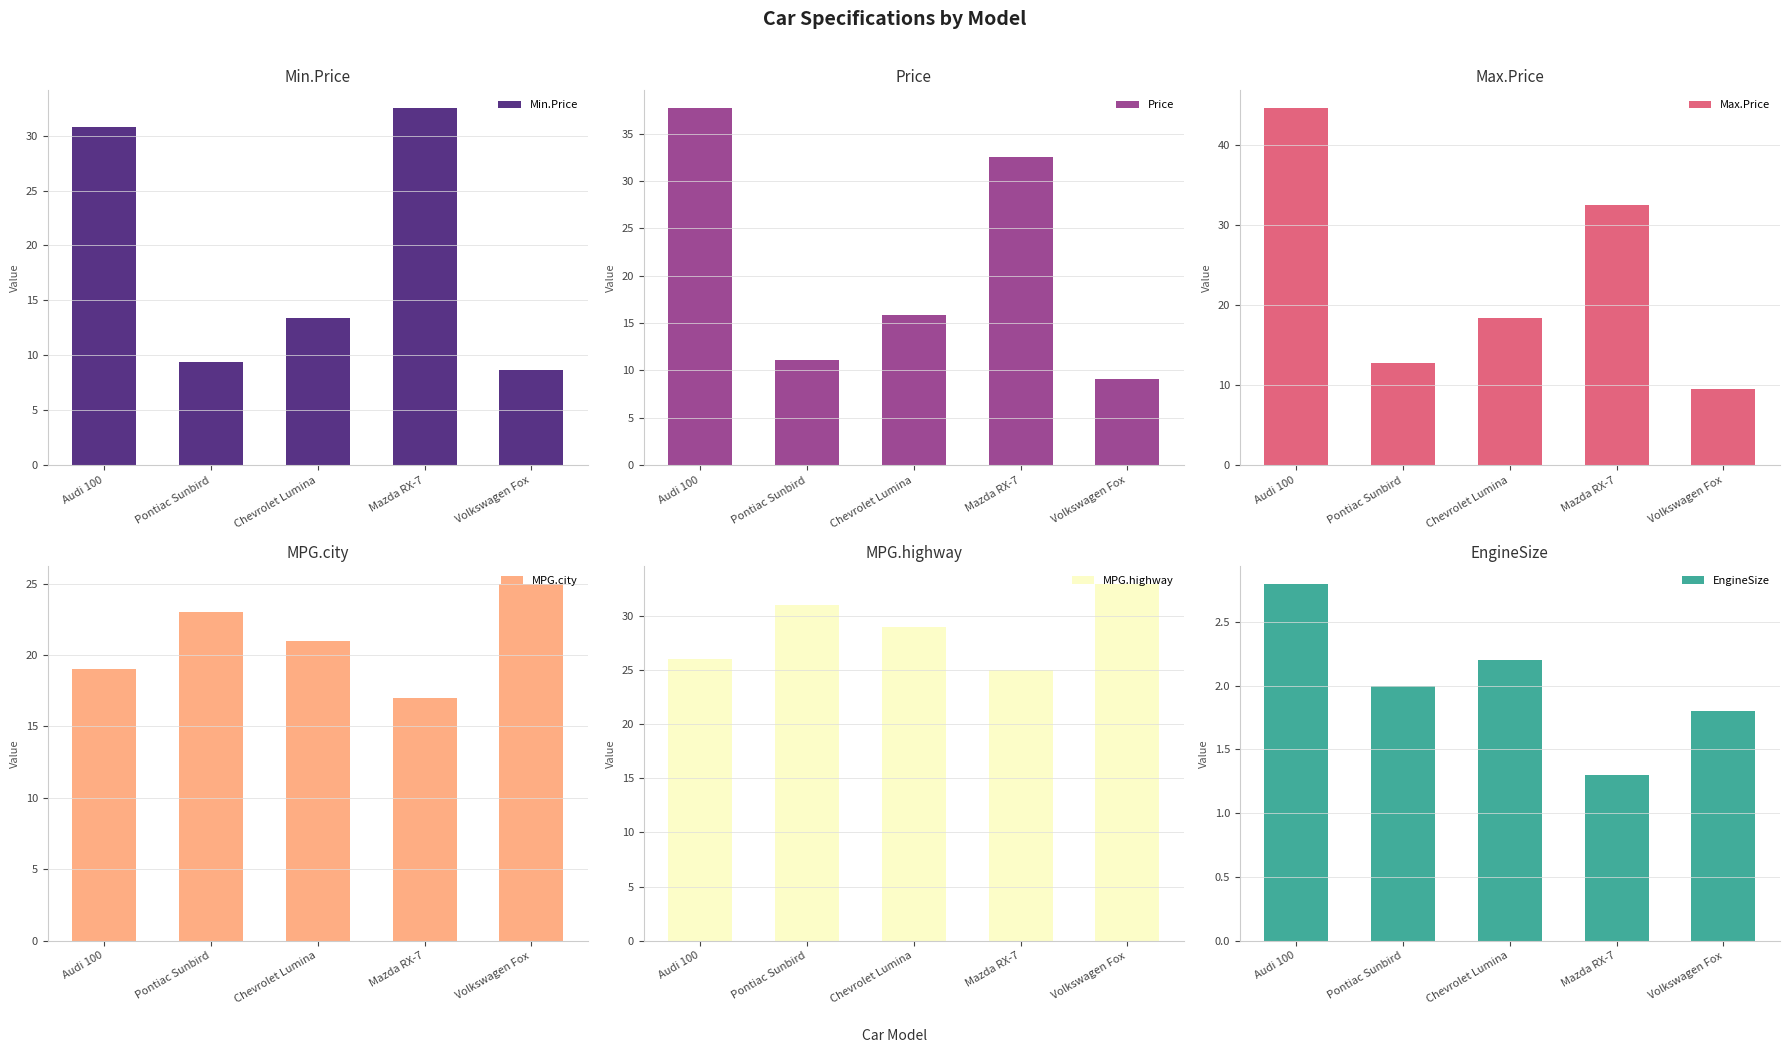

What is the sum of the Price values at Chevrolet Lumina and Volkswagen Fox?

25.0